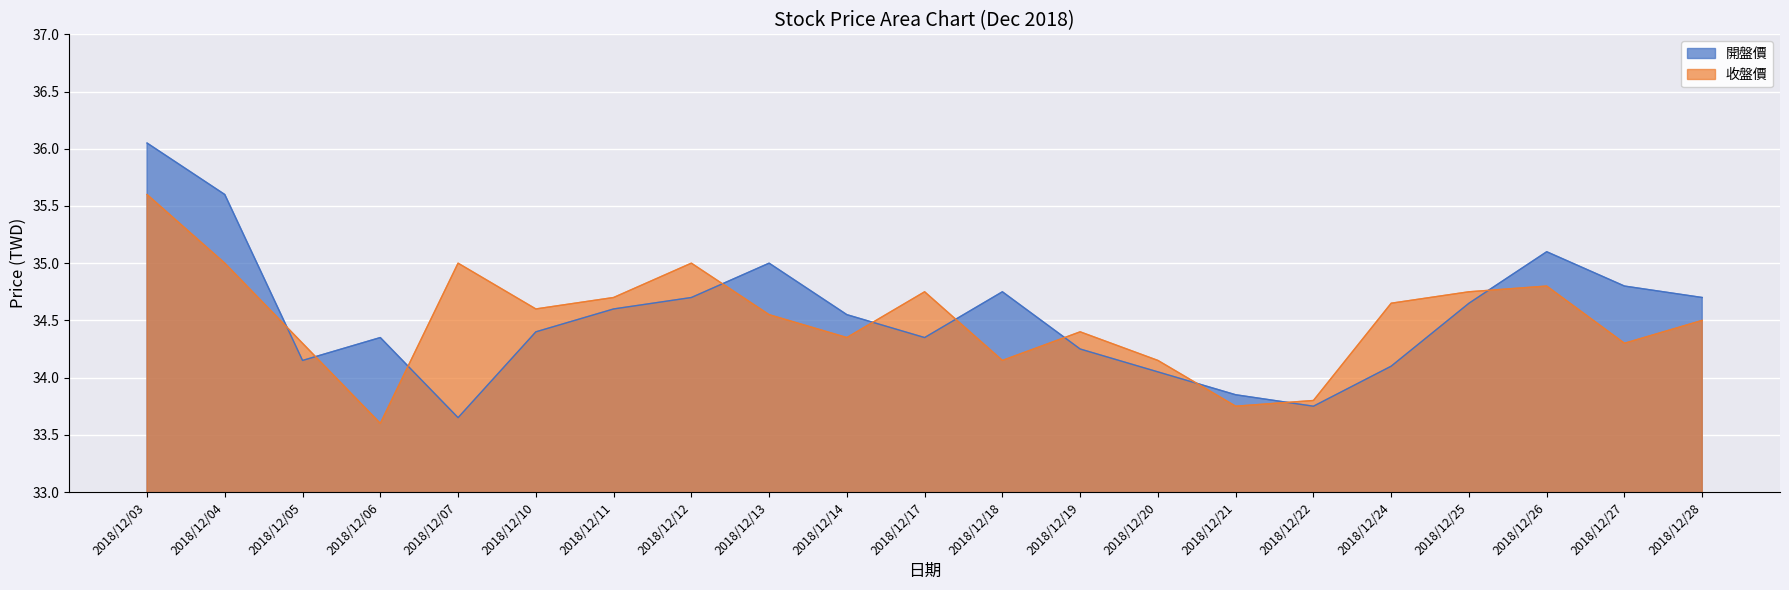

What is the difference between the maximum and minimum values in the 收盤價 series?

2.0